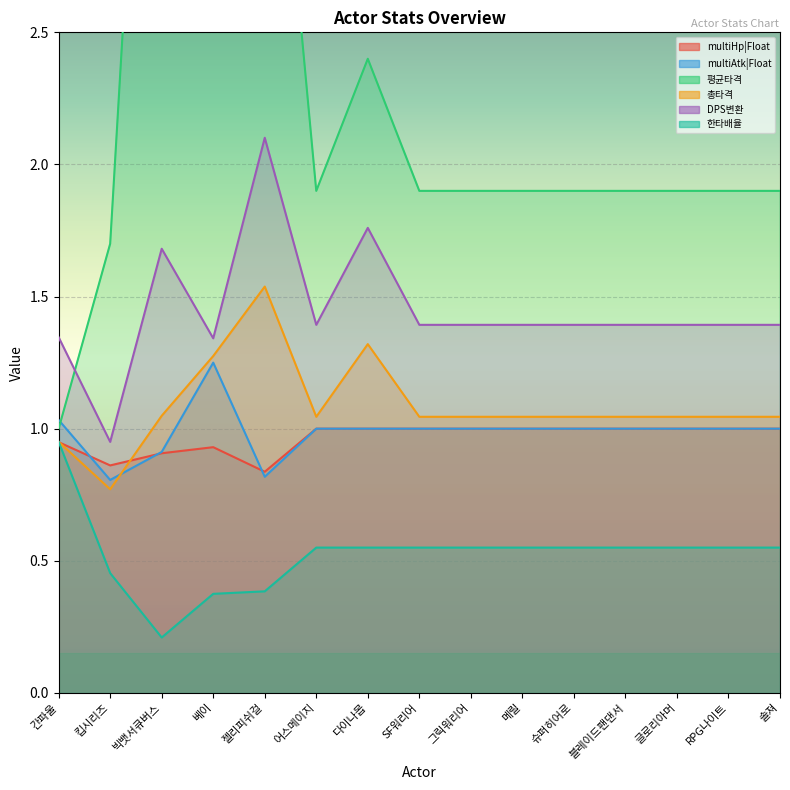

What is the label of the 1st point from the left?

간파울